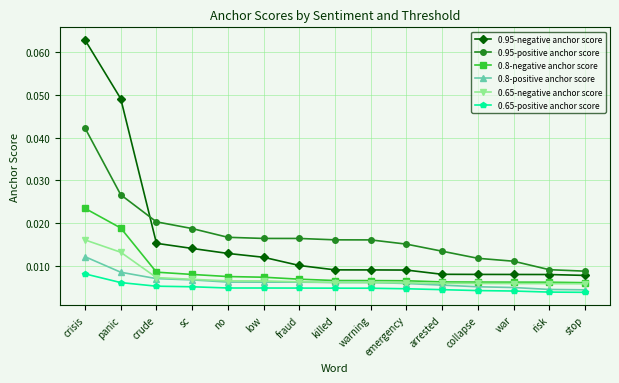

At which category does the chart reach its peak across all series?

crisis